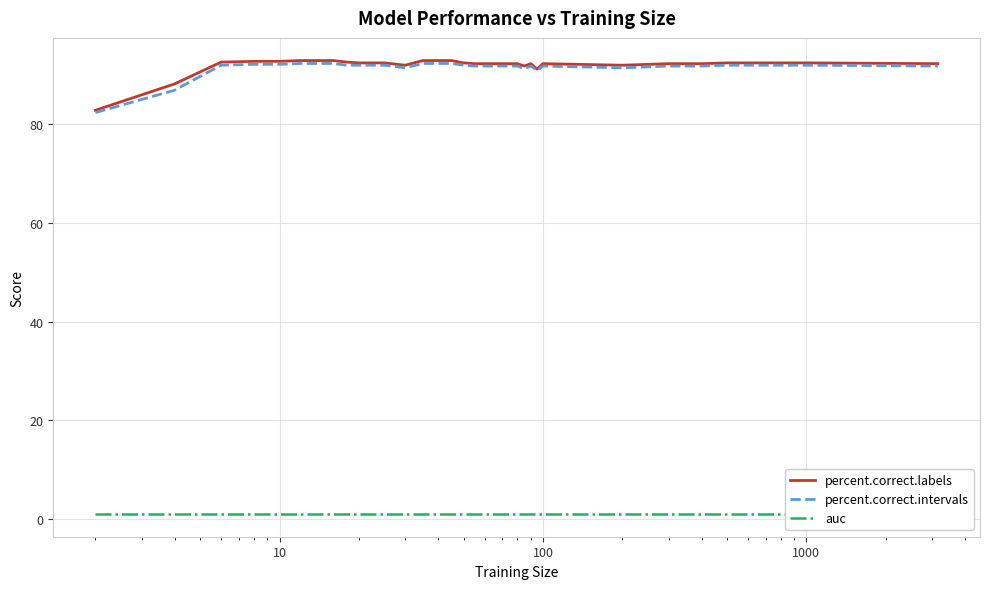

The value of percent.correct.labels at 7 is 41.9. True or false?

False